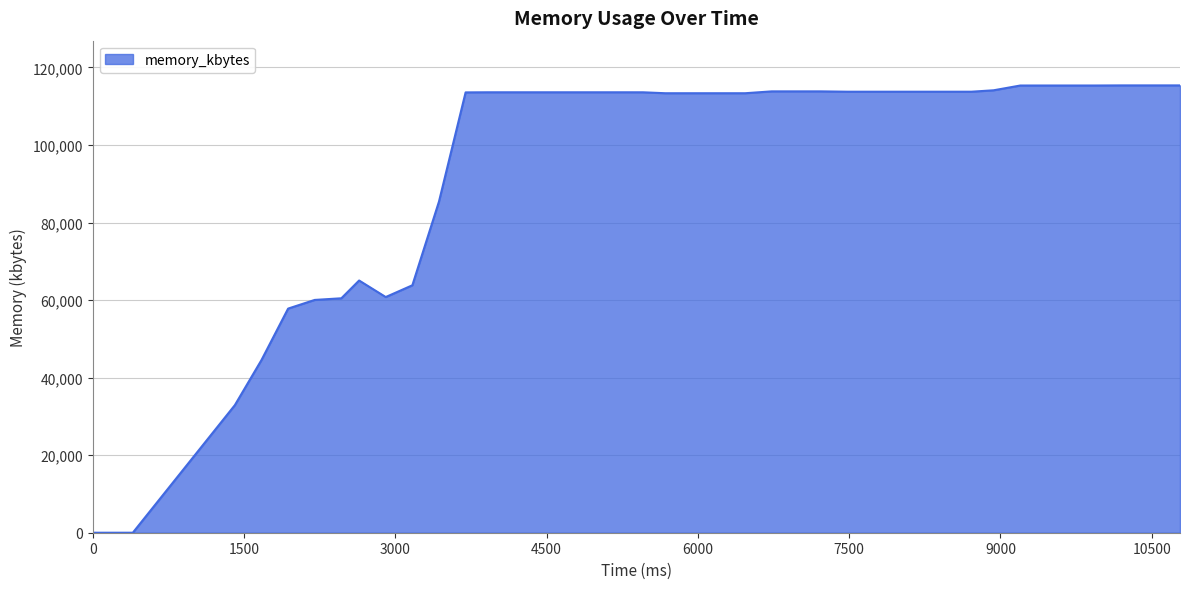

What is the greatest value displayed?

115368